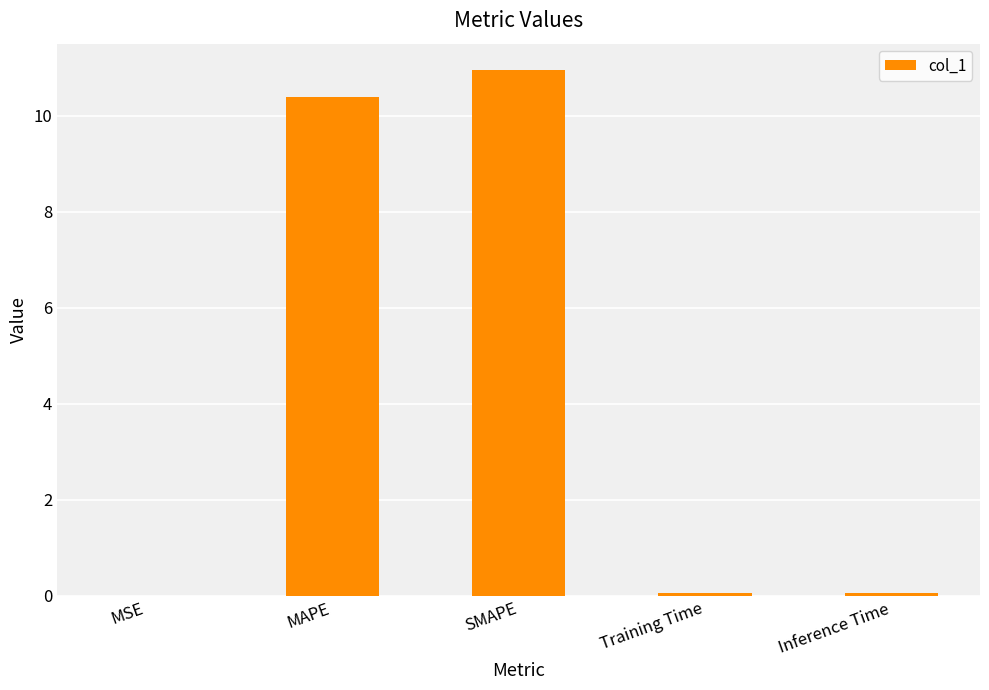

Is it true that the value at MSE is 0.0?

True